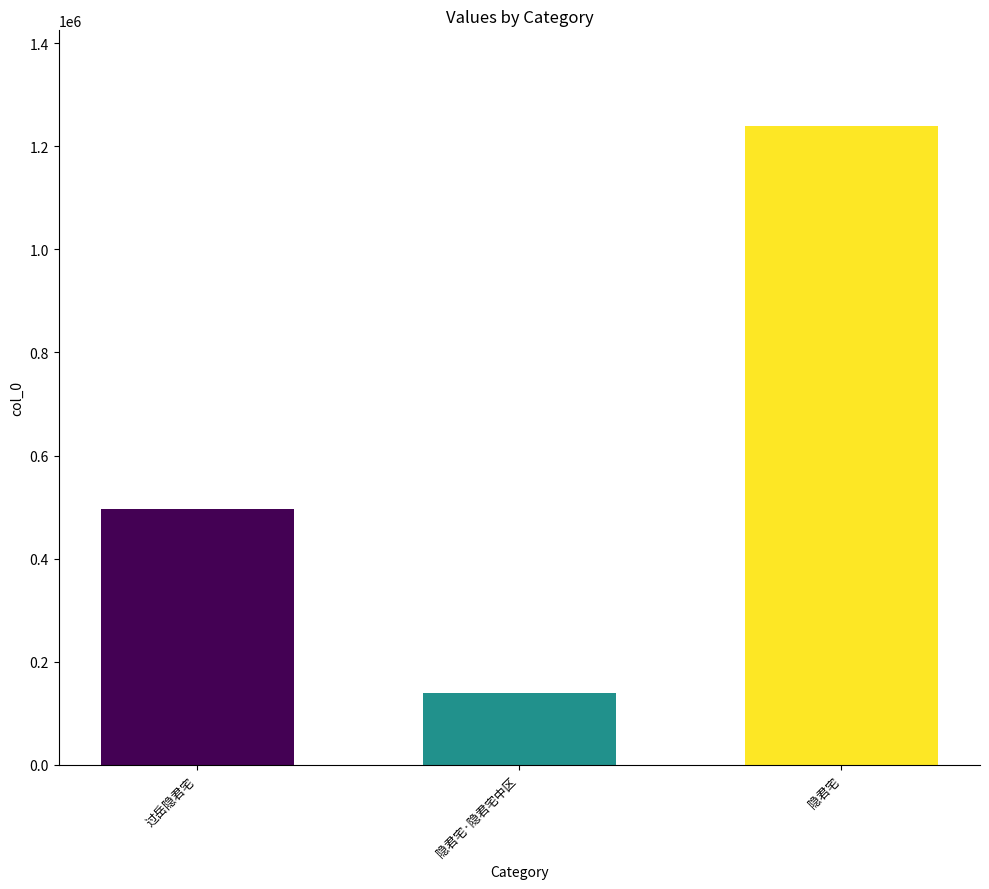

List the labels in order of value, smallest first.

隐君宅·隐君宅中区, 过岳隐君宅, 隐君宅